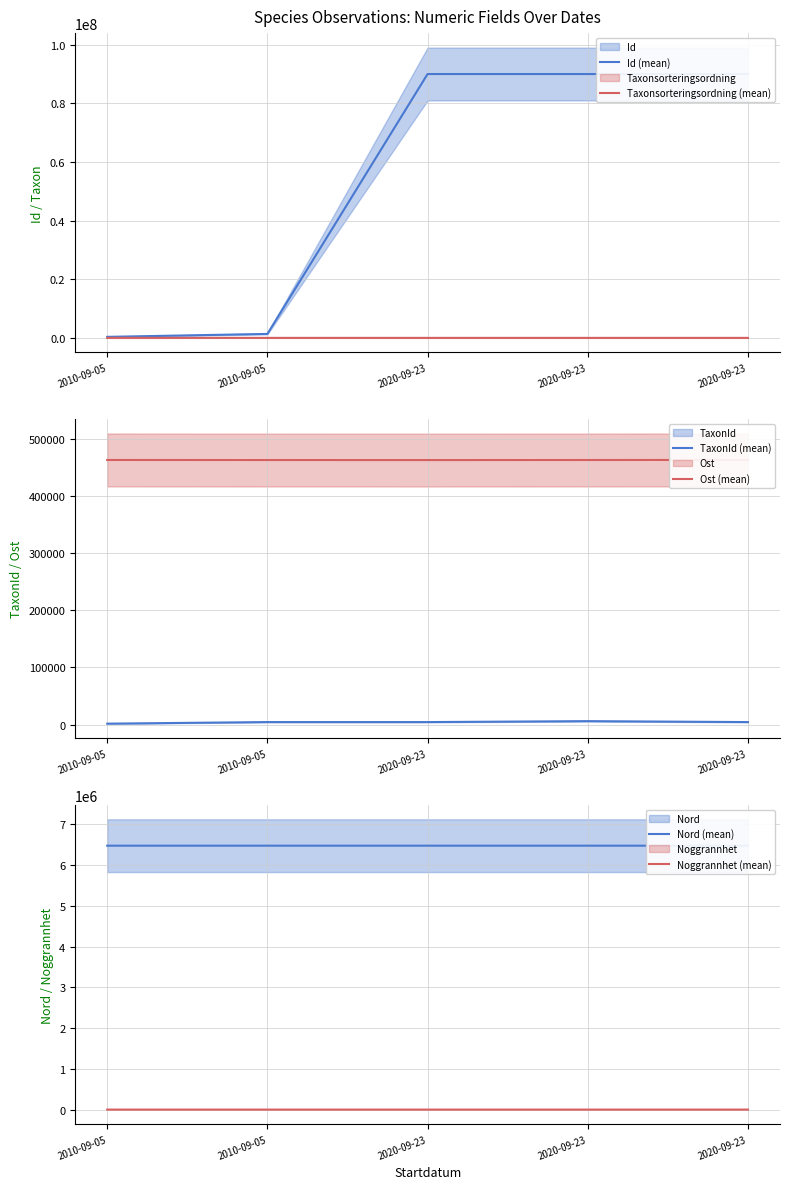

What are all the series names shown in the legend?

Id (mean), Taxonsorteringsordning (mean), TaxonId (mean), Ost (mean), Nord (mean), Noggrannhet (mean)